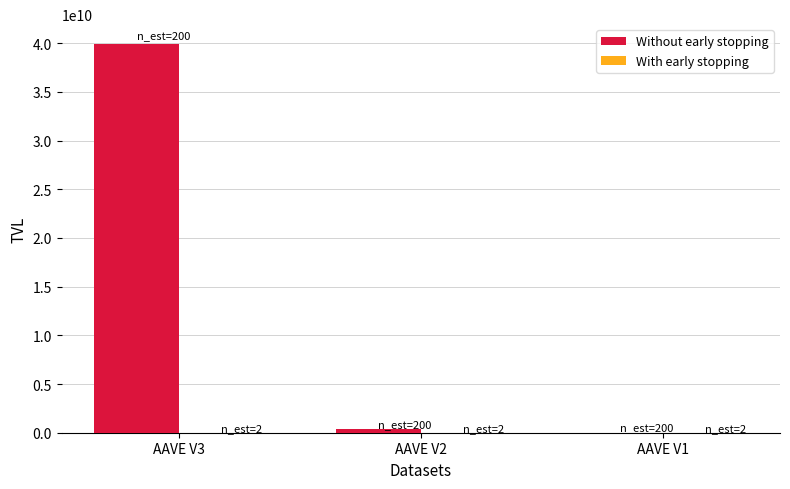

The value of Without early stopping at AAVE V3 is 39952821460.2. True or false?

True